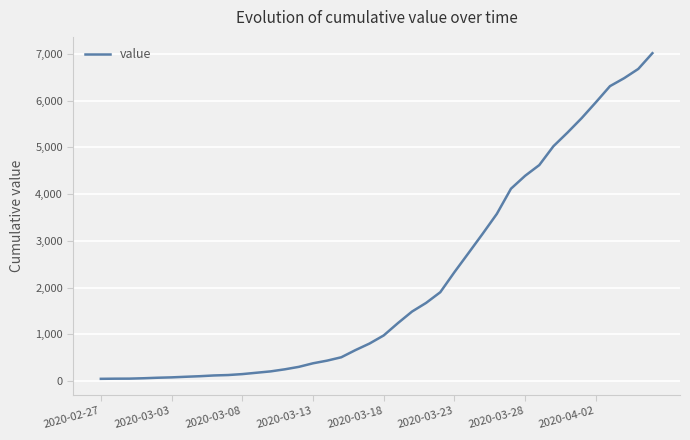

What is the difference between the maximum and second lowest values?

6961